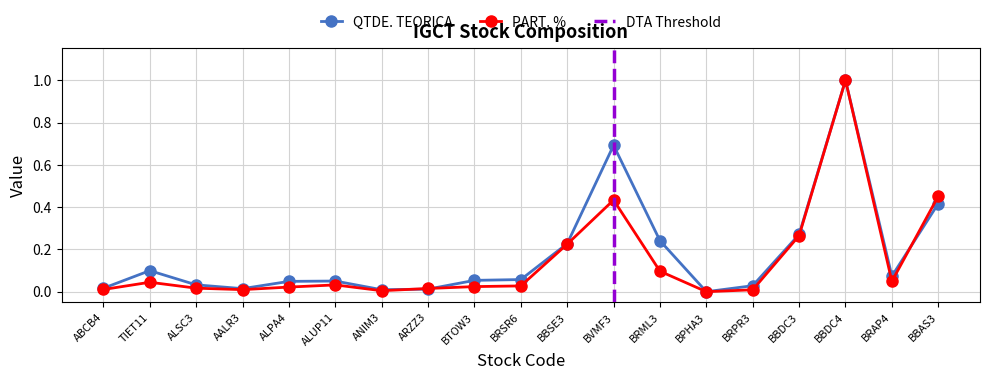

What is the greatest value displayed?

1.0